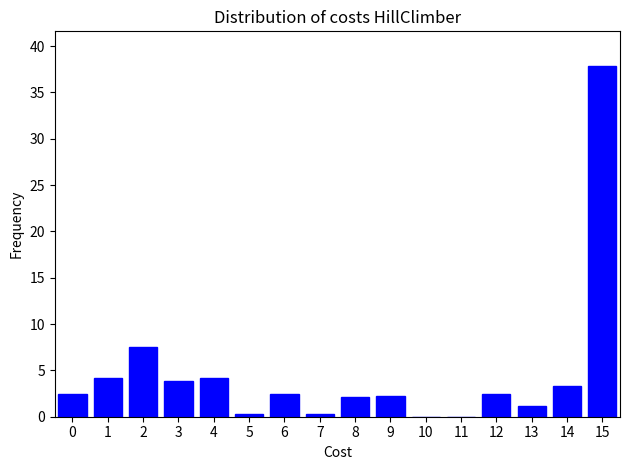

Where is the data nearest to the value 18?

2